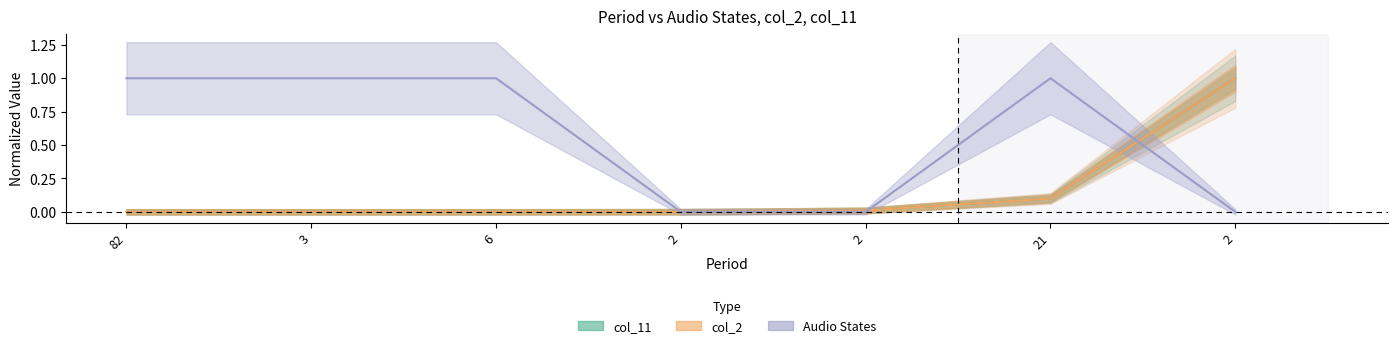

Count the number of categories in the chart.

7